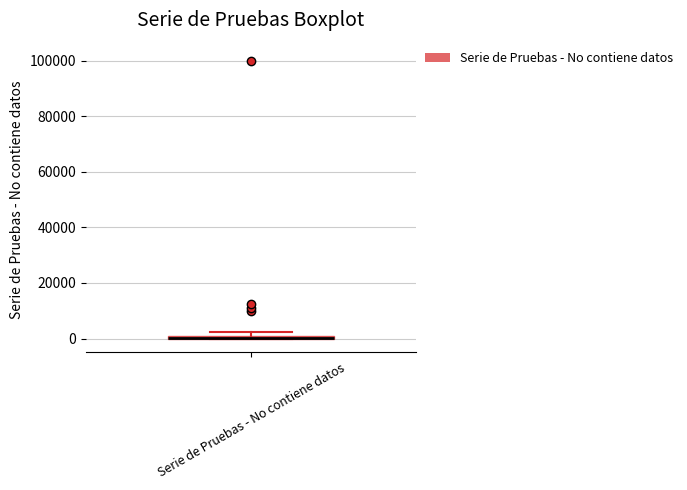

Where is the upper edge of the box for Serie de Pruebas - No contiene datos on the y-axis? The values are not printed on the chart, so give them approximately, as read against the axis.

2000